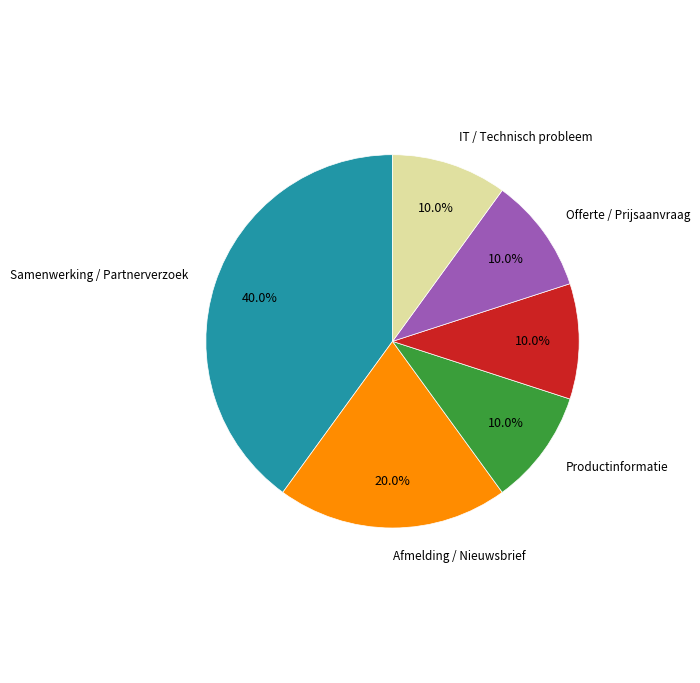

How many slices are in this pie chart?

6